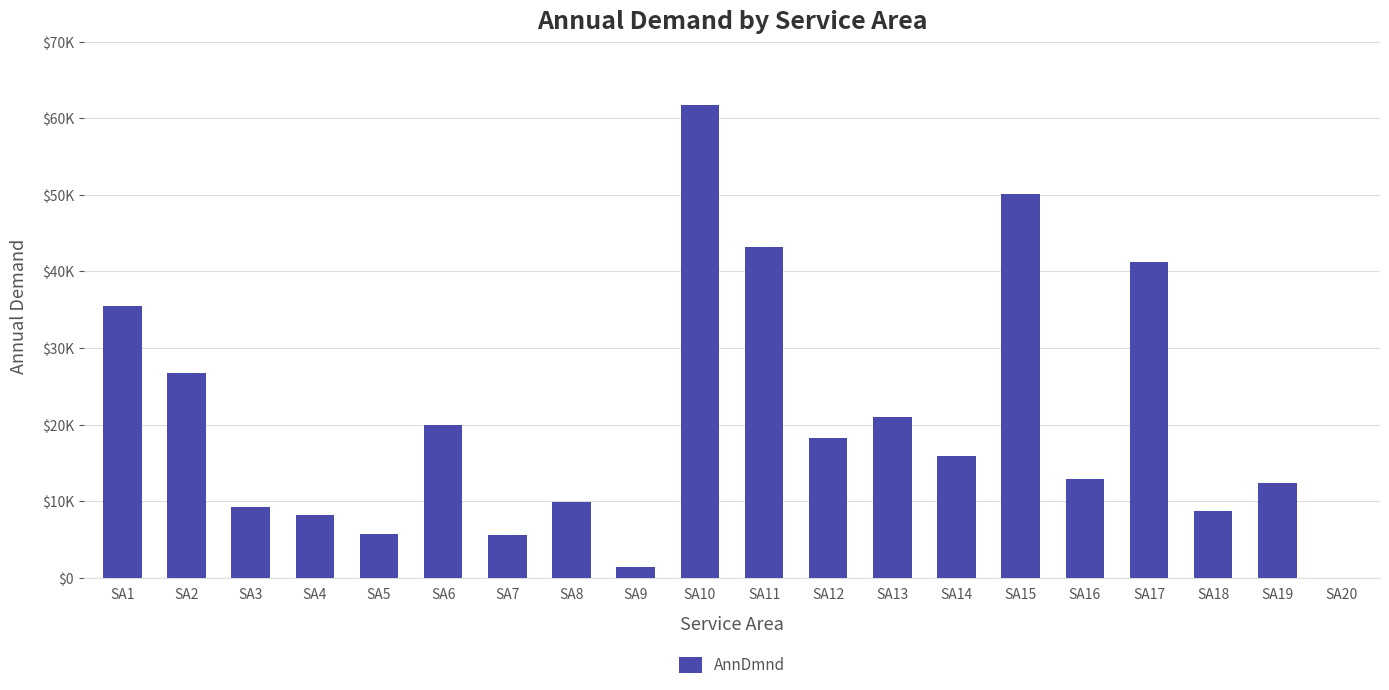

Does the chart contain any negative values?

No